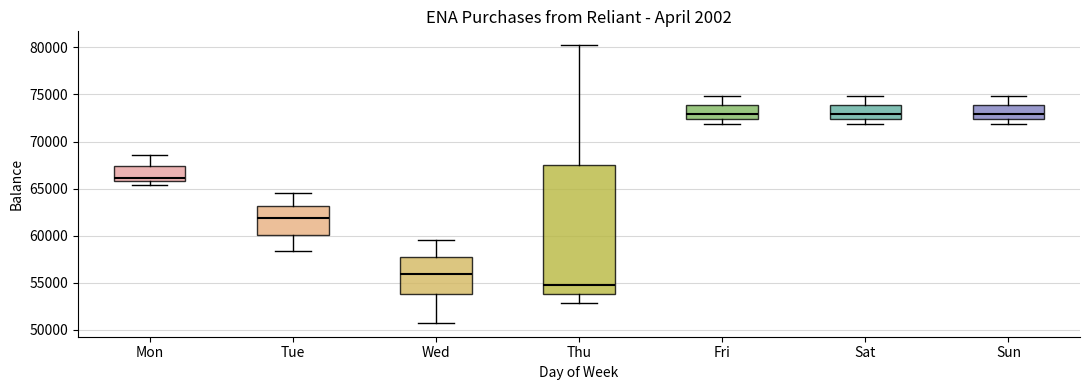

Reading left to right, transcribe this box plot: for each box, give where its median line is, the range the box spans, and where its two whiskers end, as read against the y-axis. The values are not printed on the chart, so give them approximately, as read against the axis.

Mon: median 66000 (just above the box's lower edge), box 66000 to 67500, whiskers 65500 to 68500
Tue: median 62000, box 60000 to 63000, whiskers 58500 to 64500
Wed: median 56000, box 54000 to 57500, whiskers 51000 to 59500
Thu: median 55000, box 54000 to 67500, whiskers 53000 to 80000
Fri: median 73000, box 72500 to 74000, whiskers 72000 to 75000
Sat: median 73000, box 72500 to 74000, whiskers 72000 to 75000
Sun: median 73000, box 72500 to 74000, whiskers 72000 to 75000